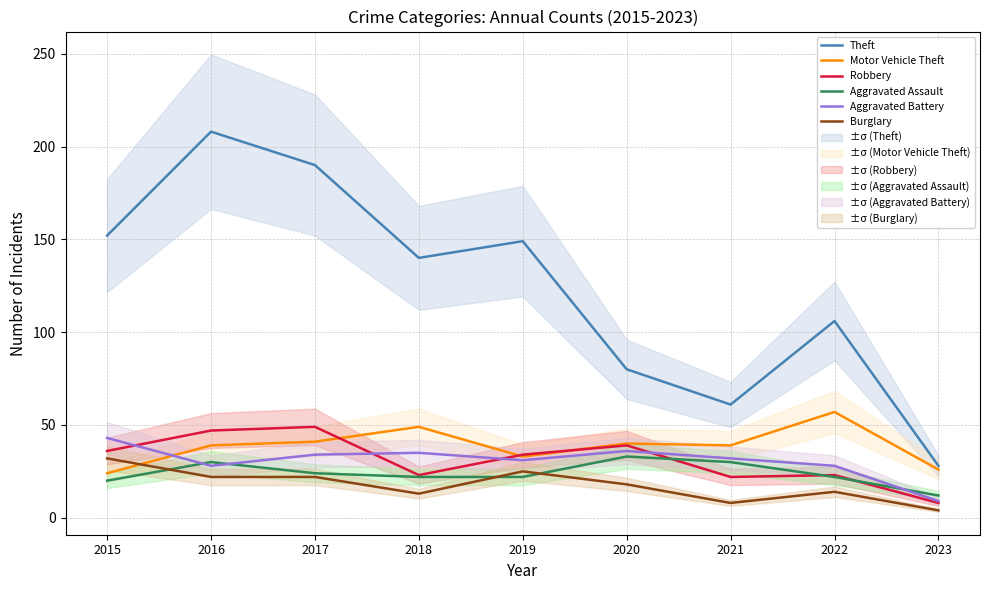

What is the average value of the Aggravated Assault series?

24